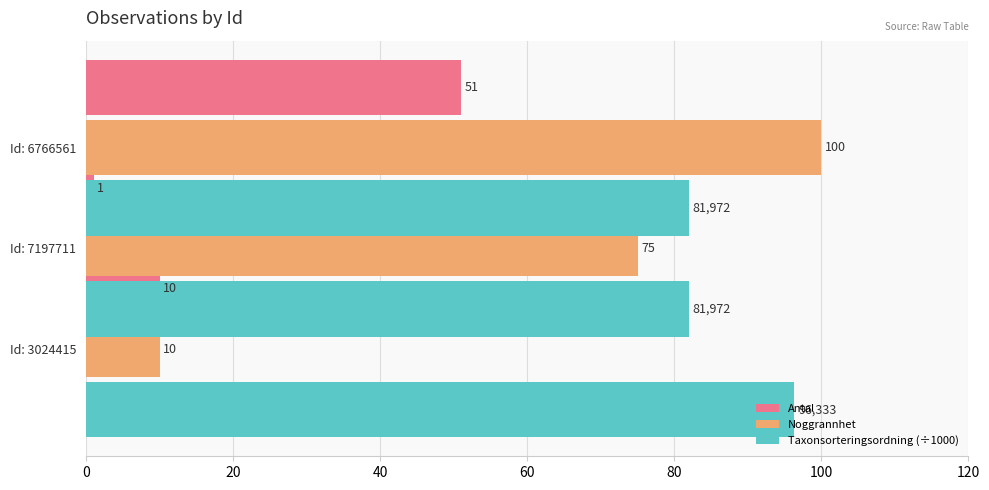

What is the approximate value of Antal at Id: 6766561?

1.0